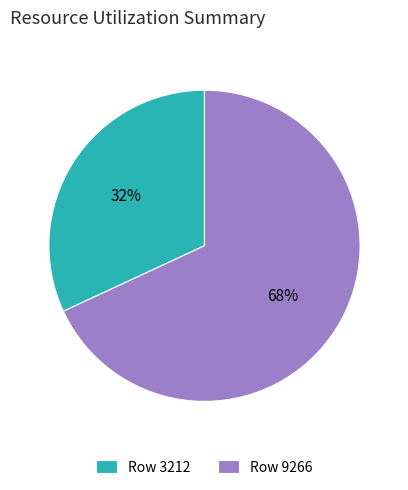

Which slice represents more than half of the pie?

Row 9266